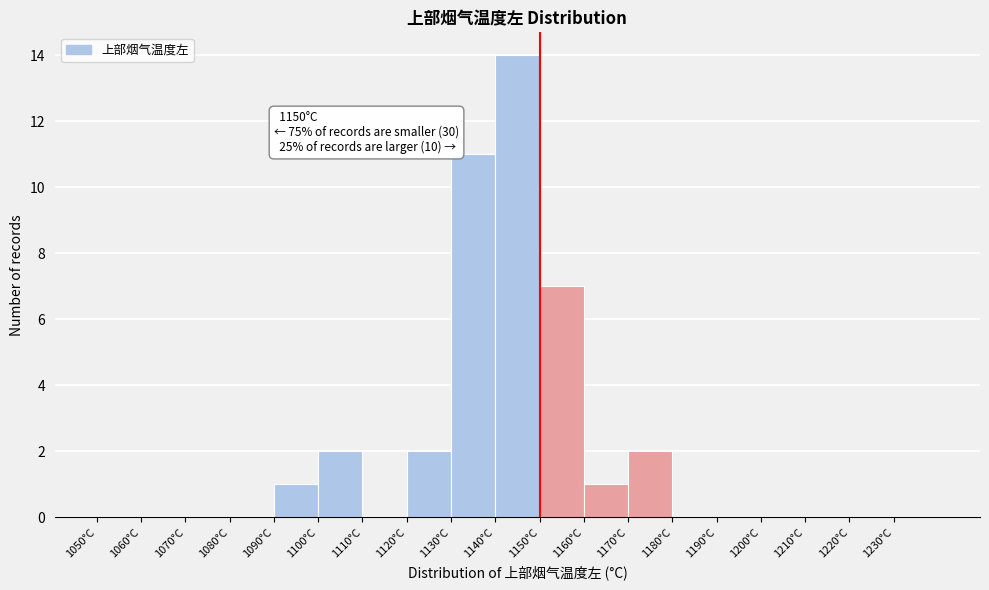

Over which range of the x-axis is the bar tallest?

1140 to 1150